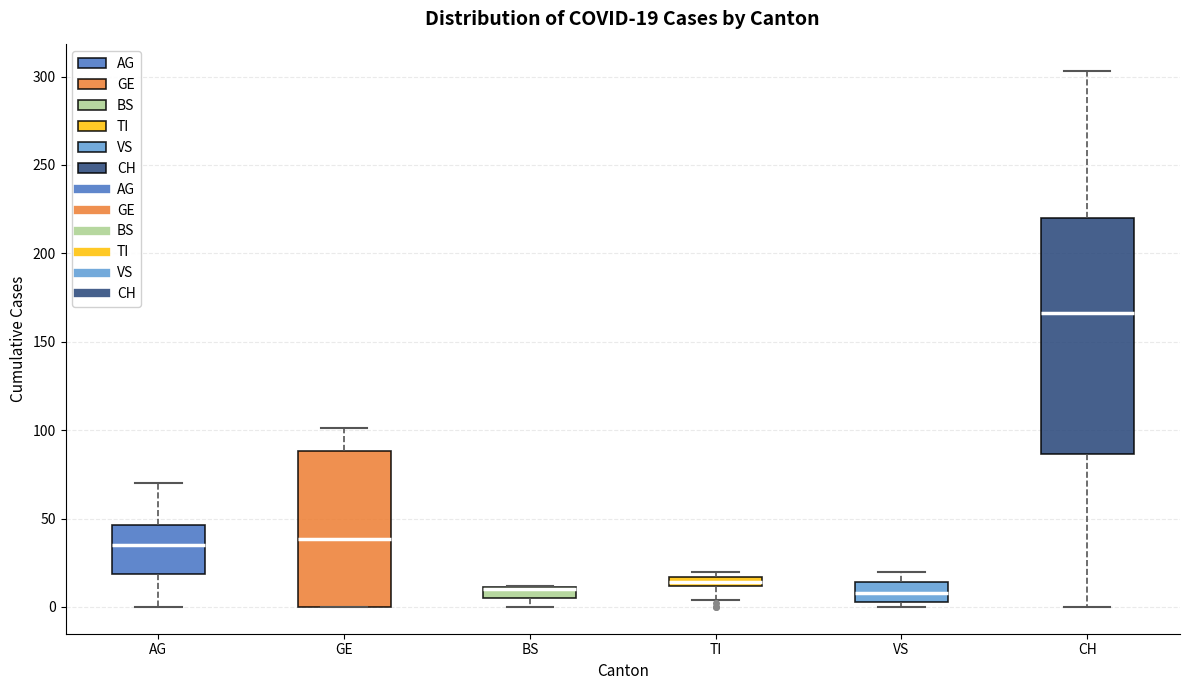

Comparing the boxes themselves (not the whiskers), which one is the tallest?

CH